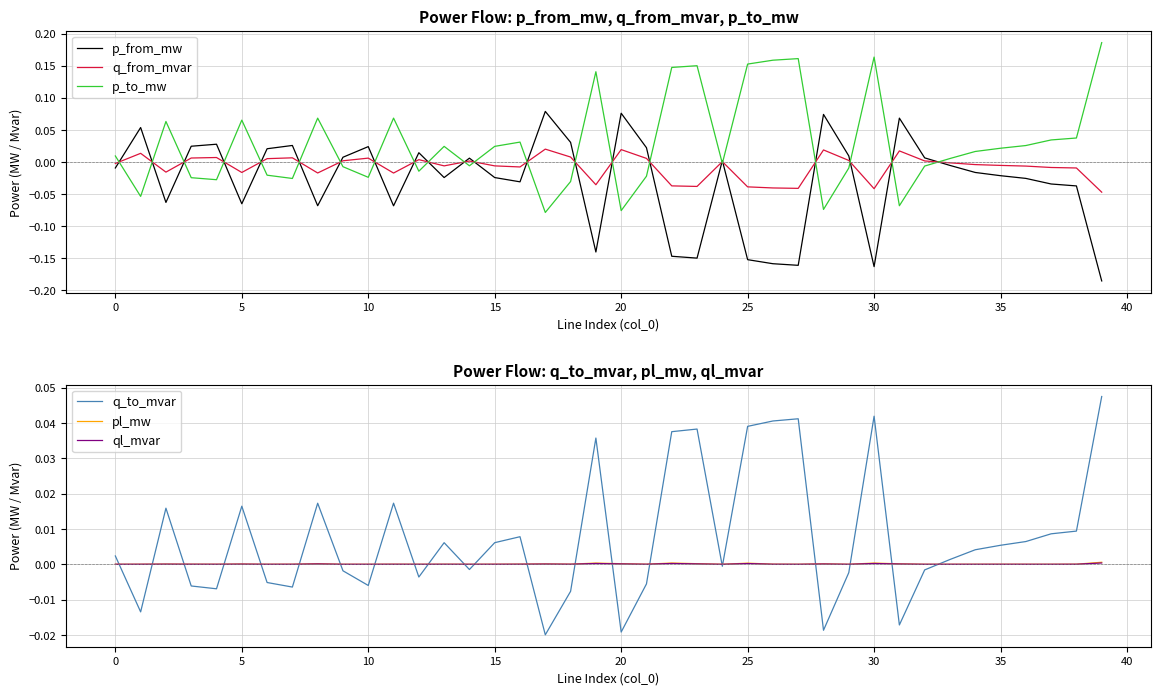

Which series has the widest spread of values?

p_to_mw